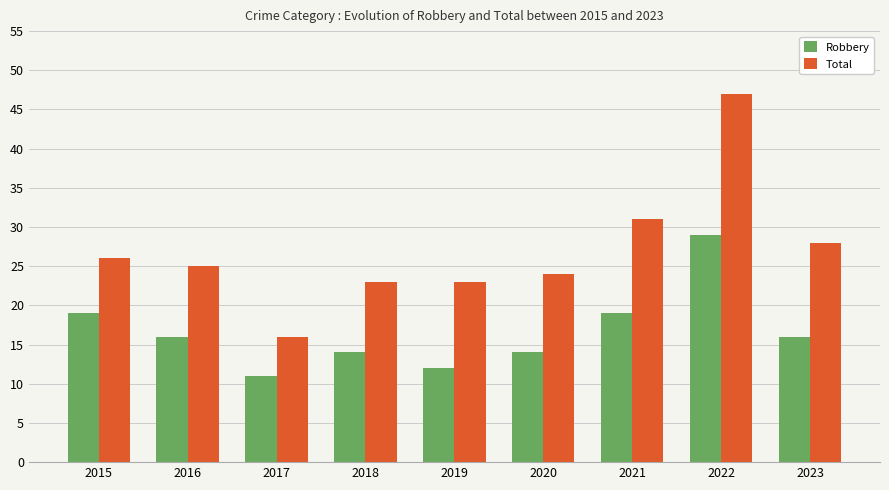

Which series has the largest total across all categories?

Total